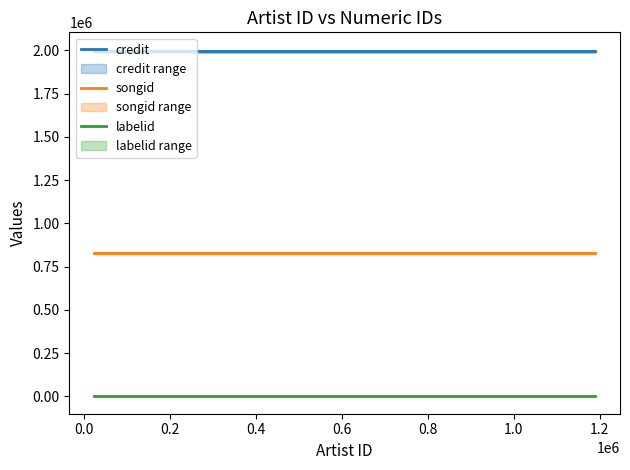

Which series has the largest range (max minus min)?

credit